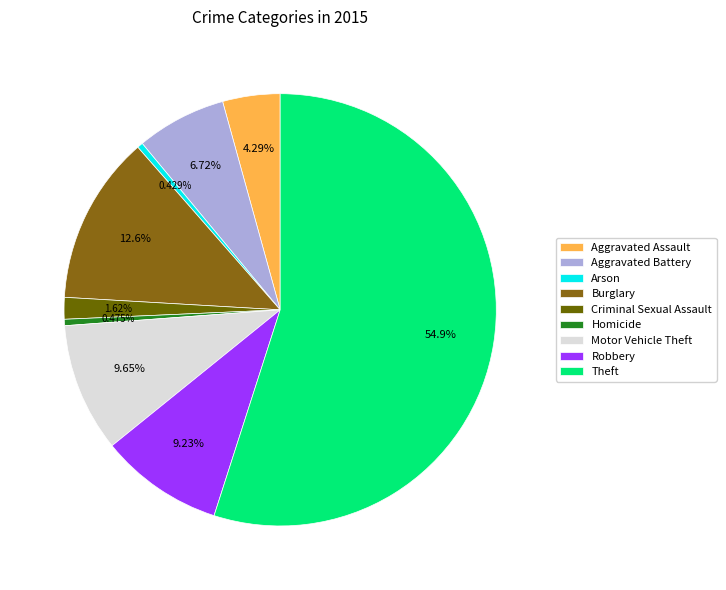

Rank the categories by value from highest to lowest.

Theft, Burglary, Motor Vehicle Theft, Robbery, Aggravated Battery, Aggravated Assault, Criminal Sexual Assault, Homicide, Arson